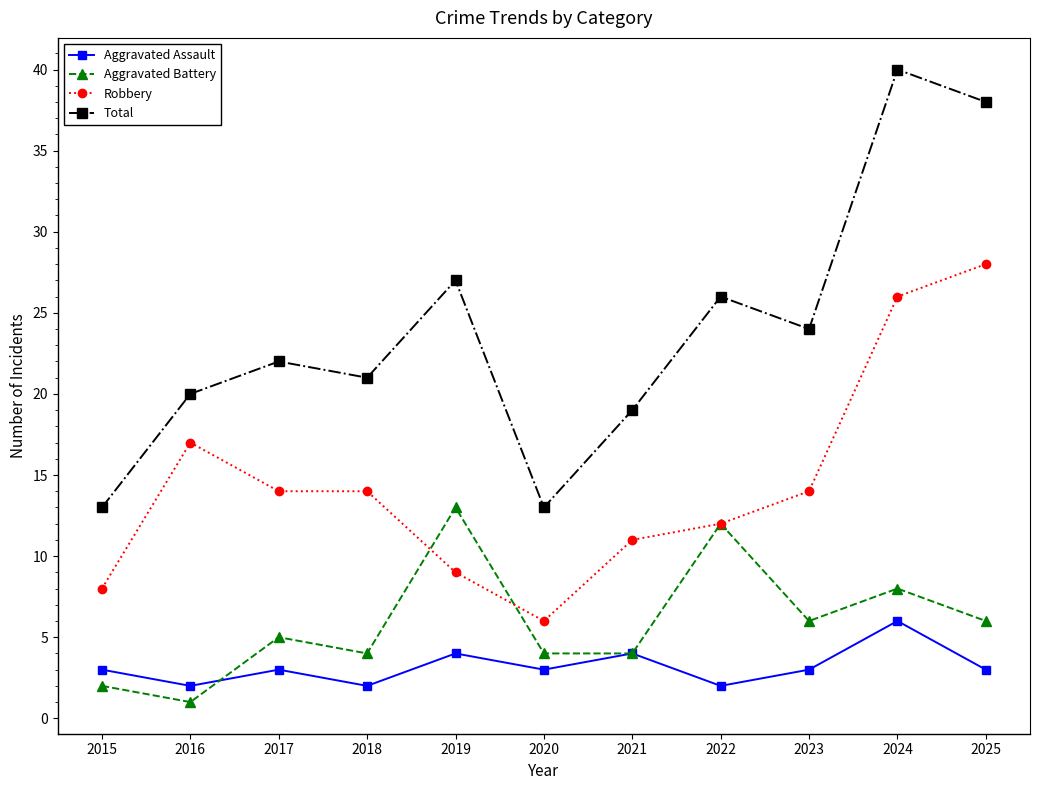

What are all the series names shown in the legend?

Aggravated Assault, Aggravated Battery, Robbery, Total